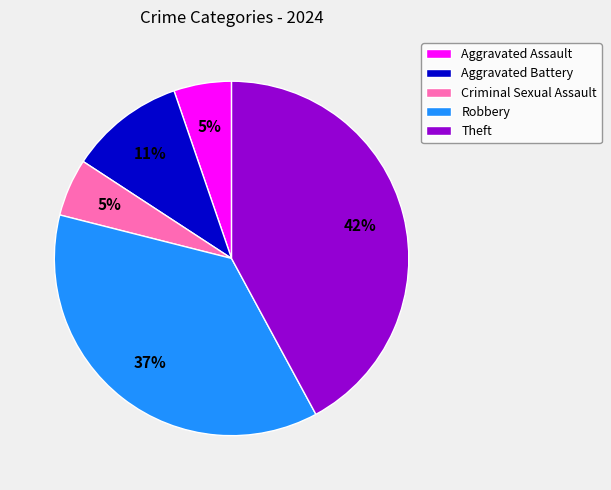

Approximately how many times larger is the value at Criminal Sexual Assault compared to Aggravated Battery?

0.5